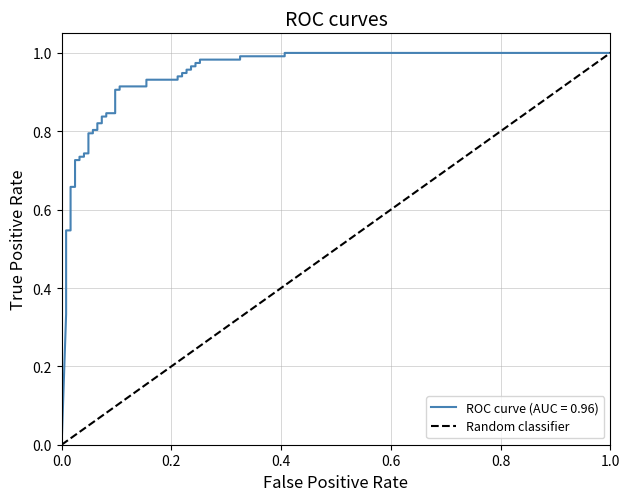

What is the difference between the maximum and minimum values?

1